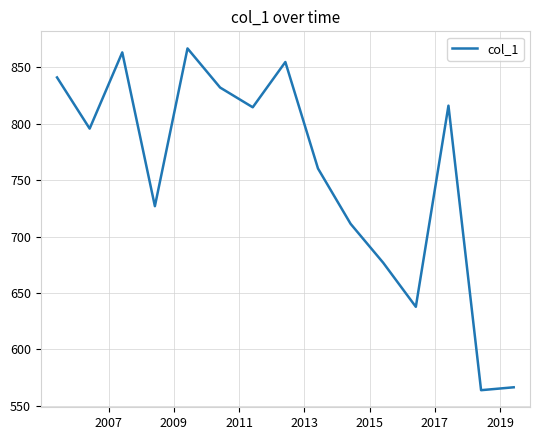

What is the maximum value shown in the chart?

866.6